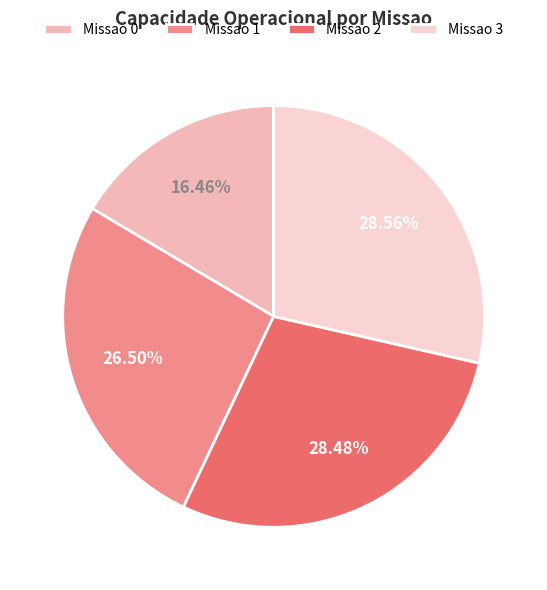

Is there a majority slice in this chart?

No